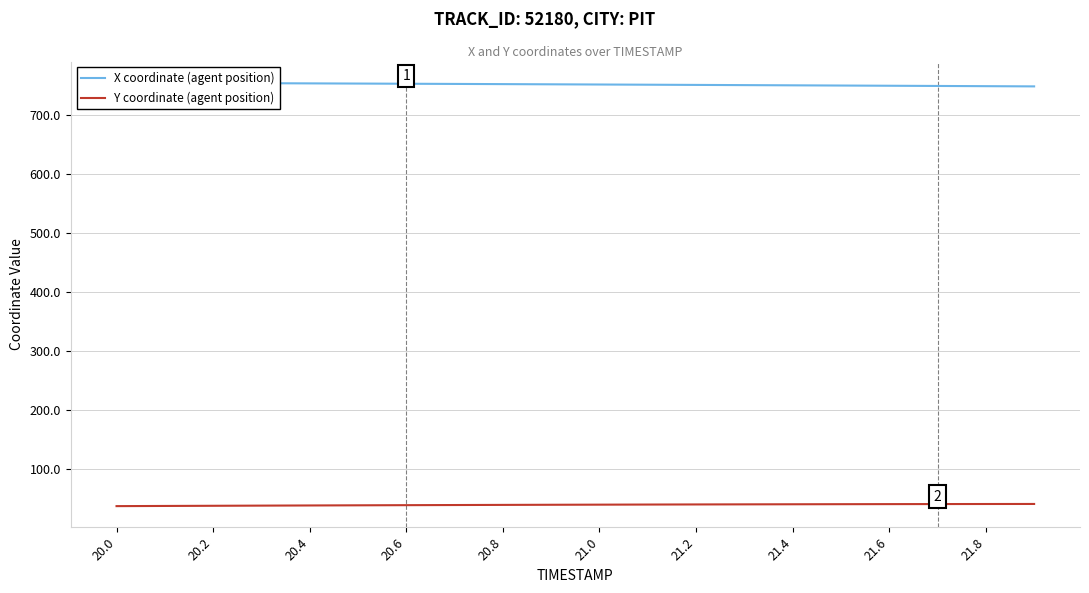

What is the lowest value of the Y coordinate (agent position) series?

36.2